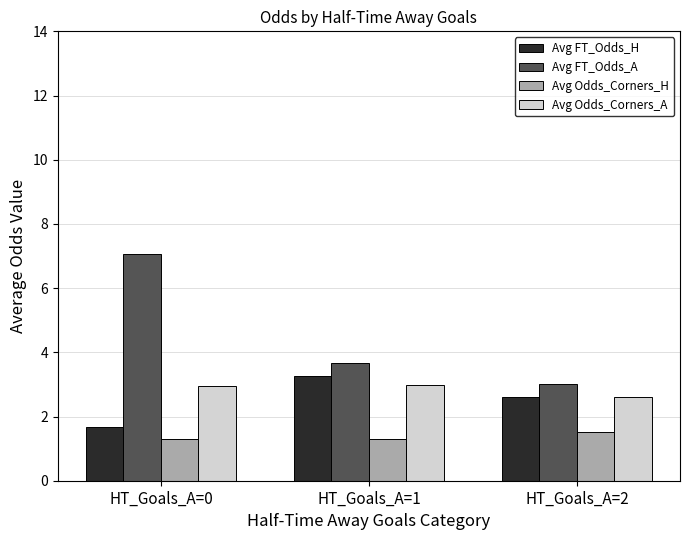

List the series in order of their peak value, lowest first.

Avg Odds_Corners_H, Avg Odds_Corners_A, Avg FT_Odds_H, Avg FT_Odds_A